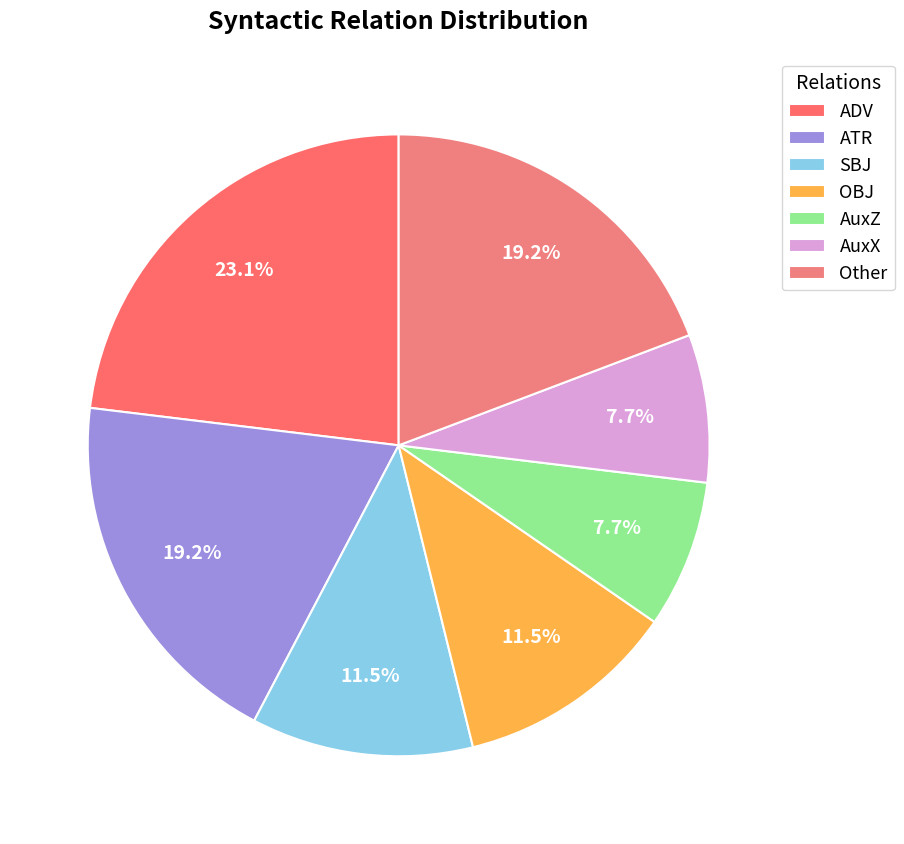

How many slices are in this pie chart?

7